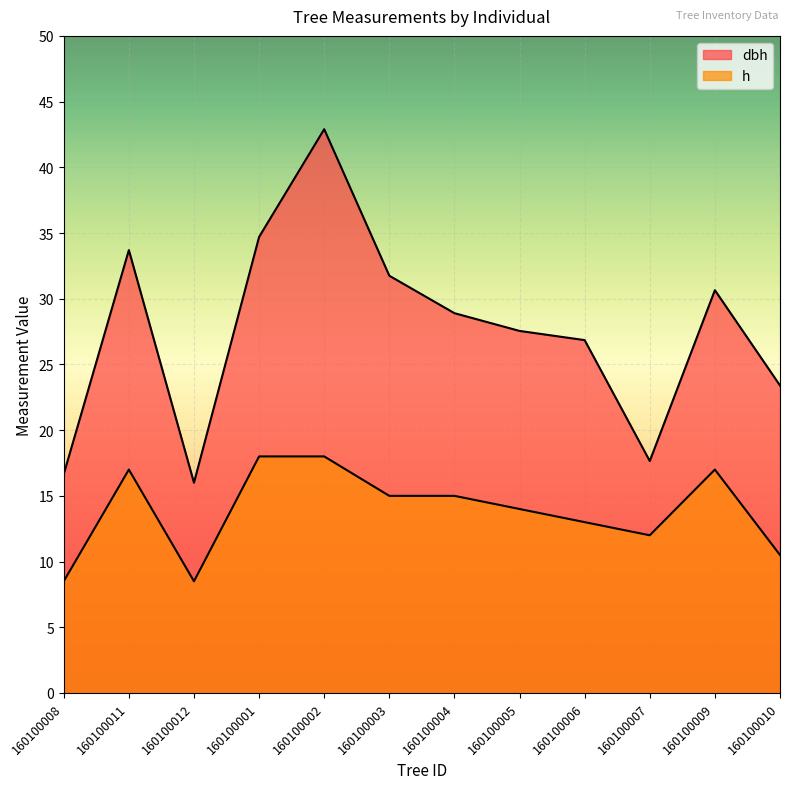

Reading left to right, what are all the values shown in this chart?

dbh: 16.6	33.7	16.0	34.7	42.9	31.8	28.9	27.6	26.9	17.6	30.6	23.4
h: 8.5	17.0	8.5	18.0	18.0	15.0	15.0	14.0	13.0	12.0	17.0	10.5